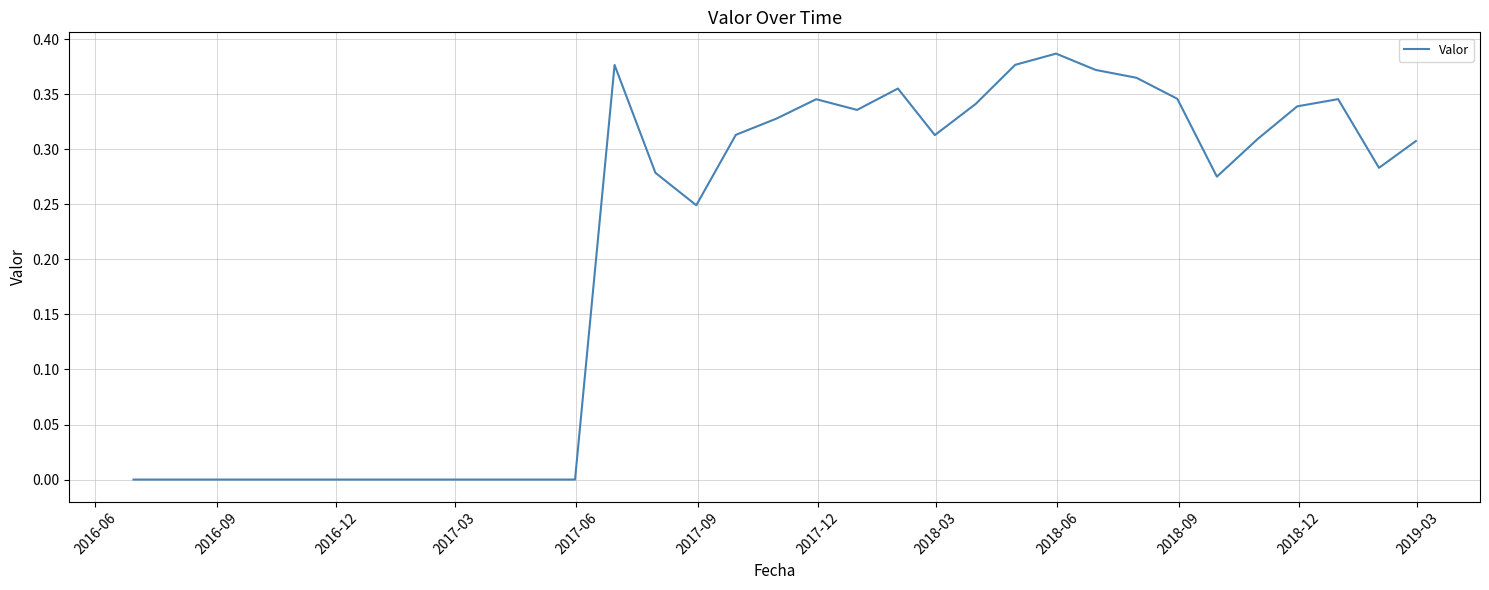

What is the difference between the maximum and minimum values?

0.4